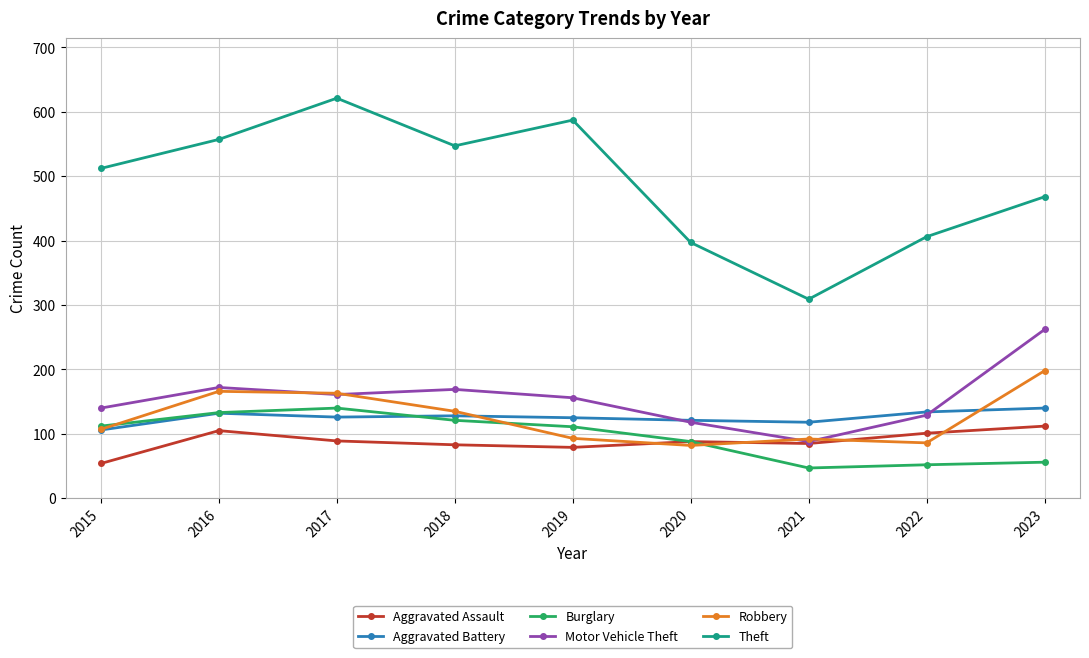

What is the value of the Aggravated Assault point at the 7th from the left?

85